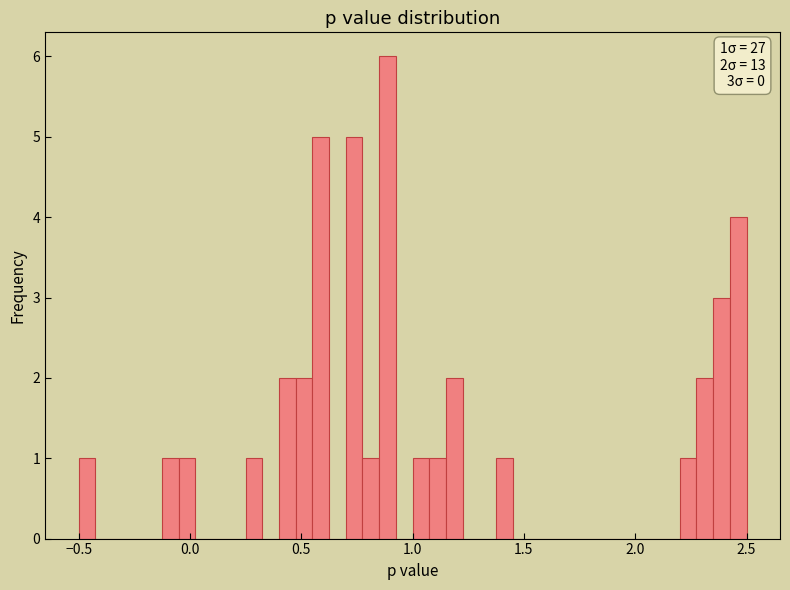

Read against the x-axis, roughly where is the centre of the tallest bar?

0.90